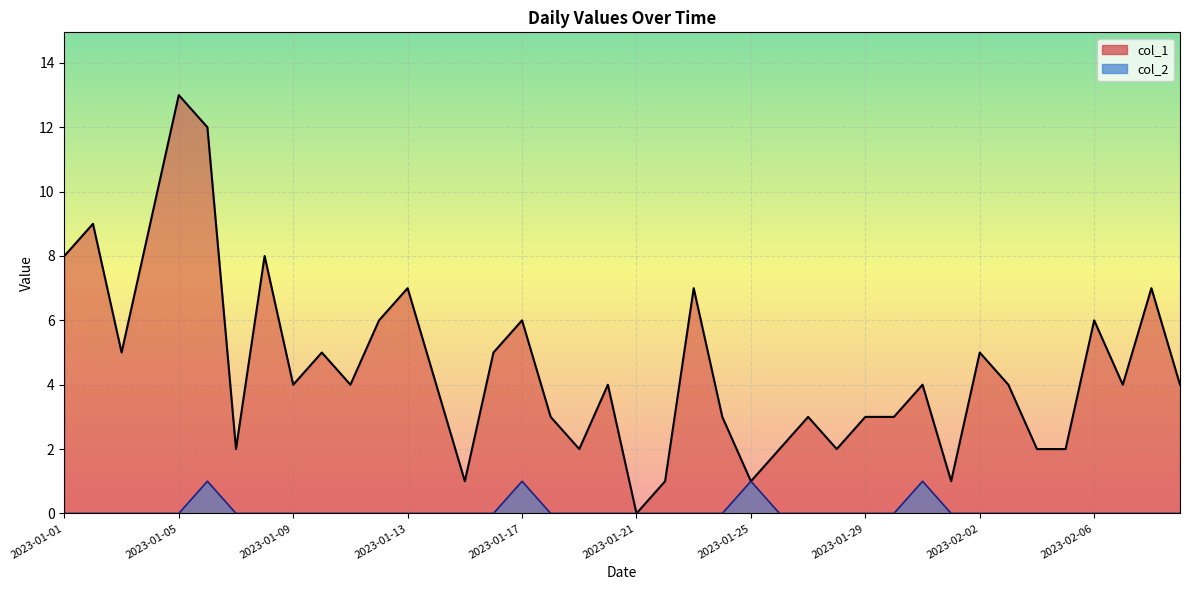

True or false: col_1 has a value of 3 at 2023-01-07.

False